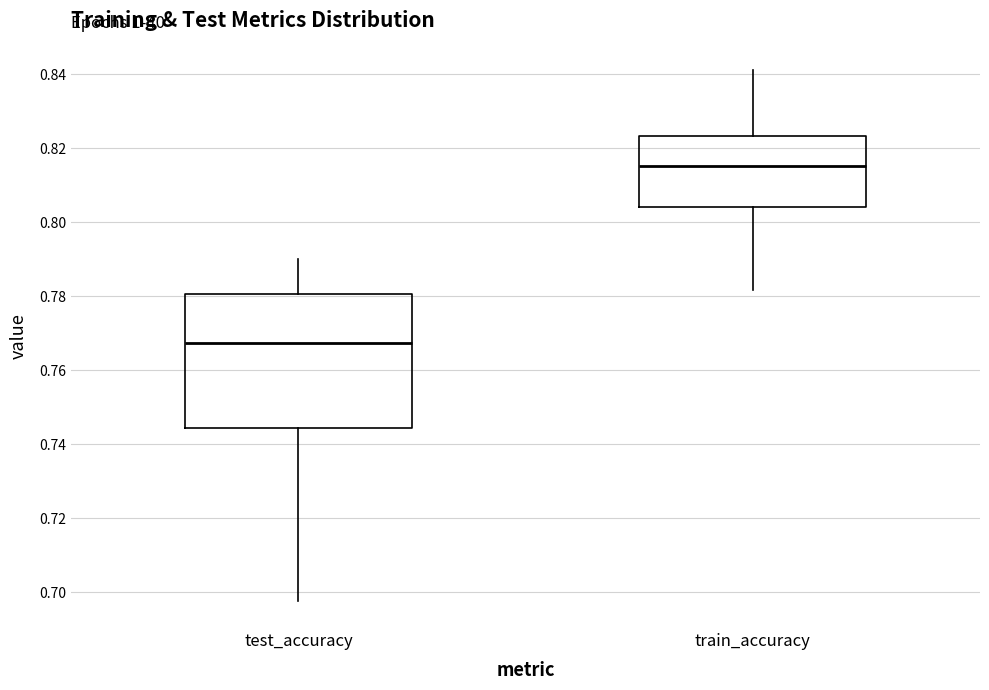

Which box has the highest median line?

train_accuracy